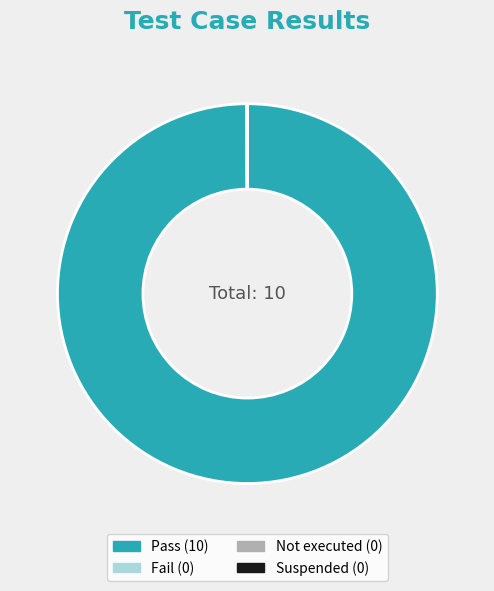

What is the largest slice in the pie chart?

Pass